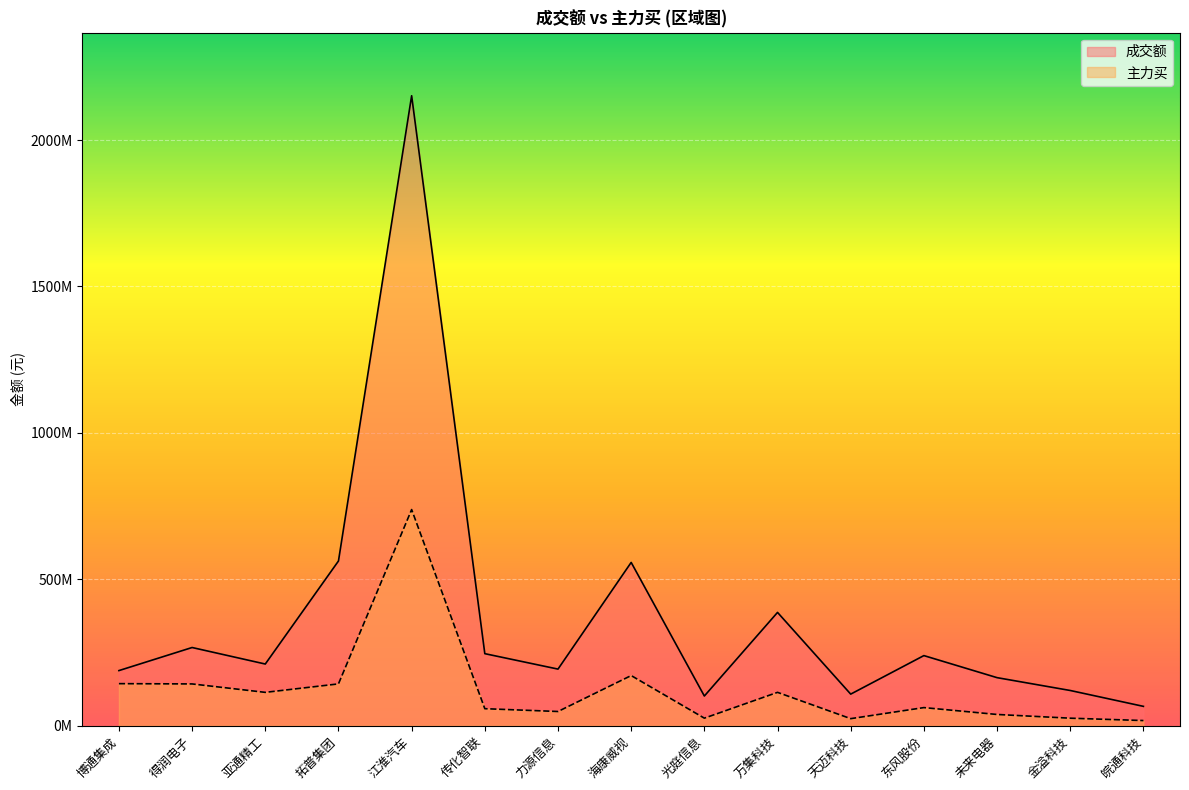

What is the minimum value shown in the chart?

17682240